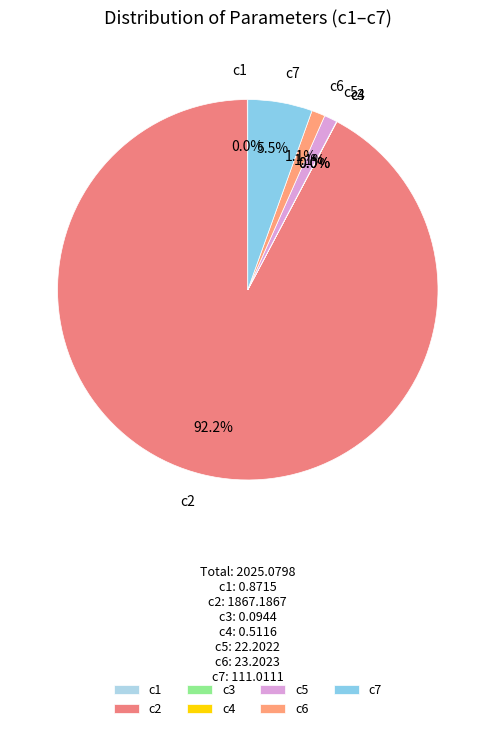

To the nearest percent, what is the difference between the largest and smallest slice percentages?

92%